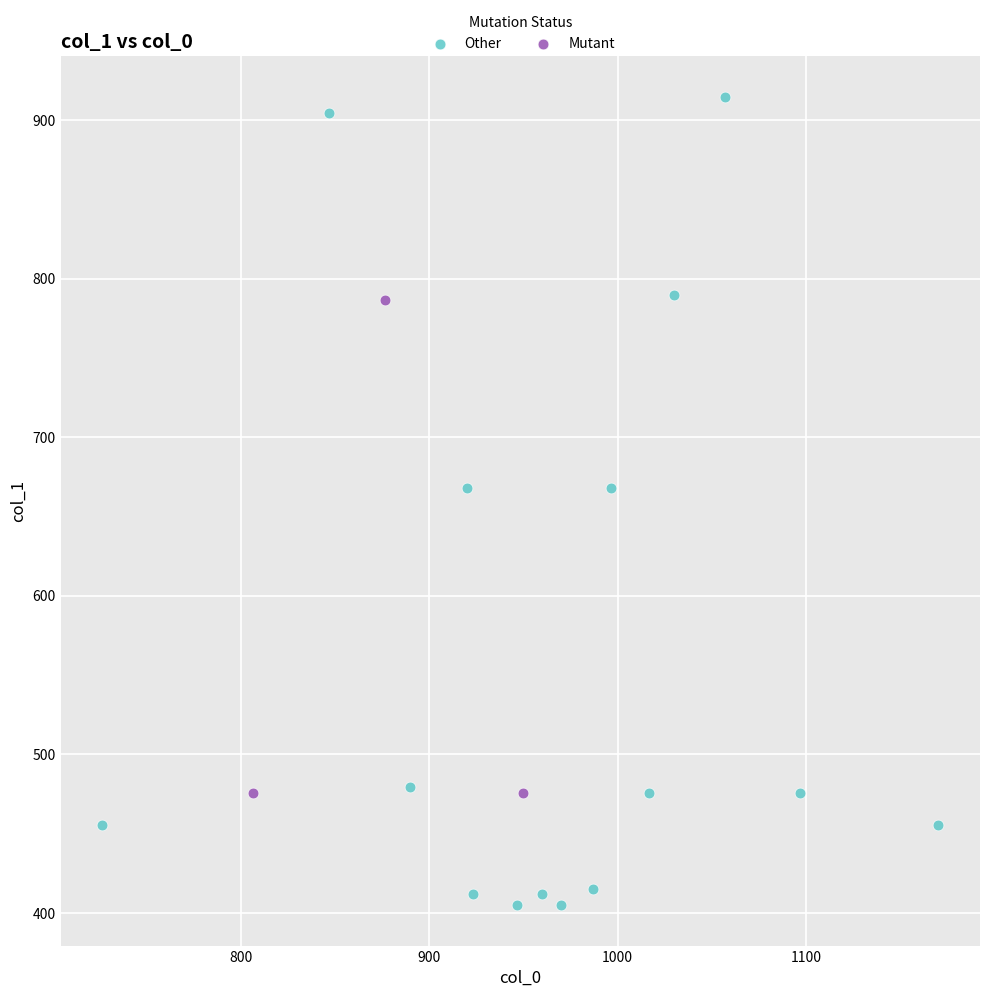

Which series reaches the minimum Y coordinate?

Other